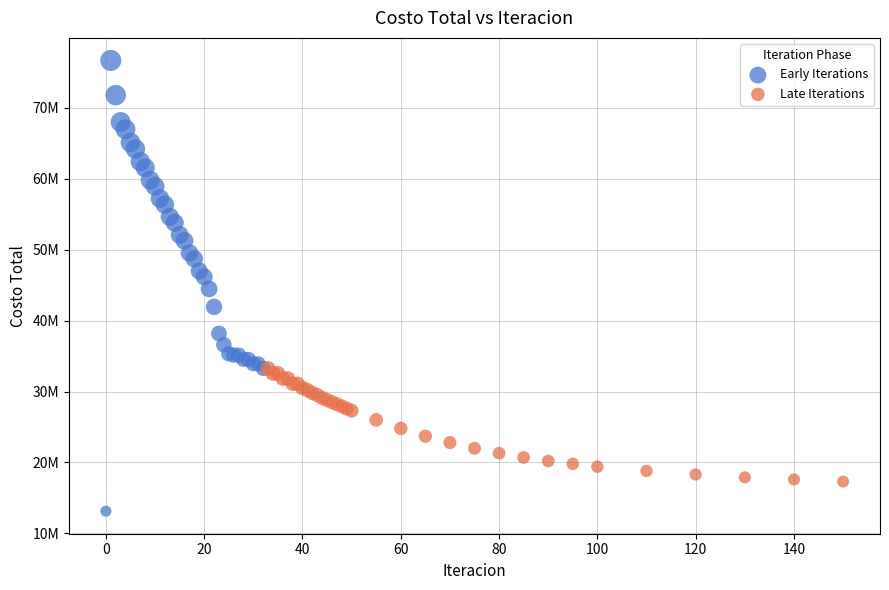

Which series contains the highest Y value?

Early Iterations